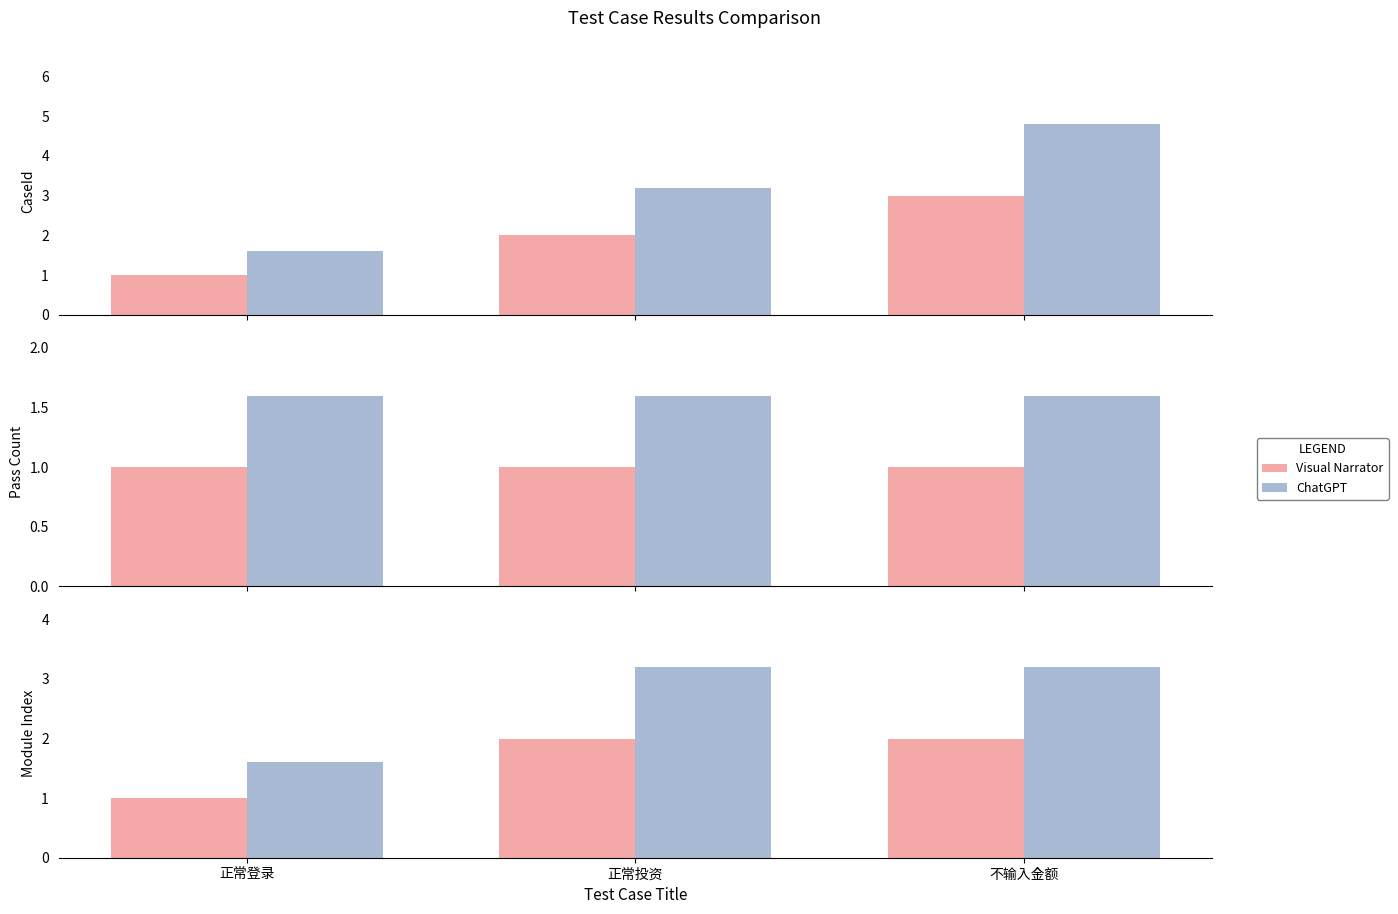

How many values in the ChatGPT series are below 3?

1